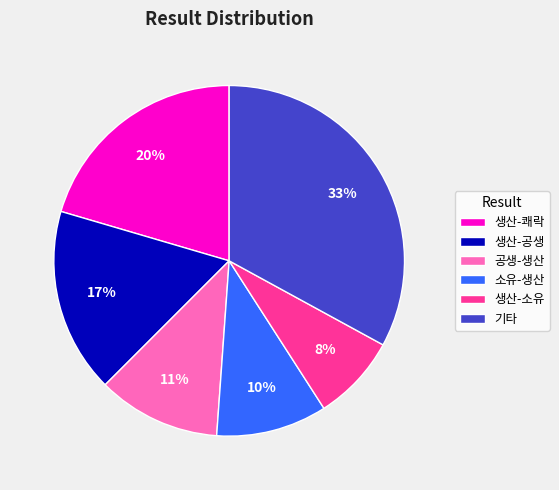

To the nearest percent, what is the difference between the largest and smallest slice percentages?

25%